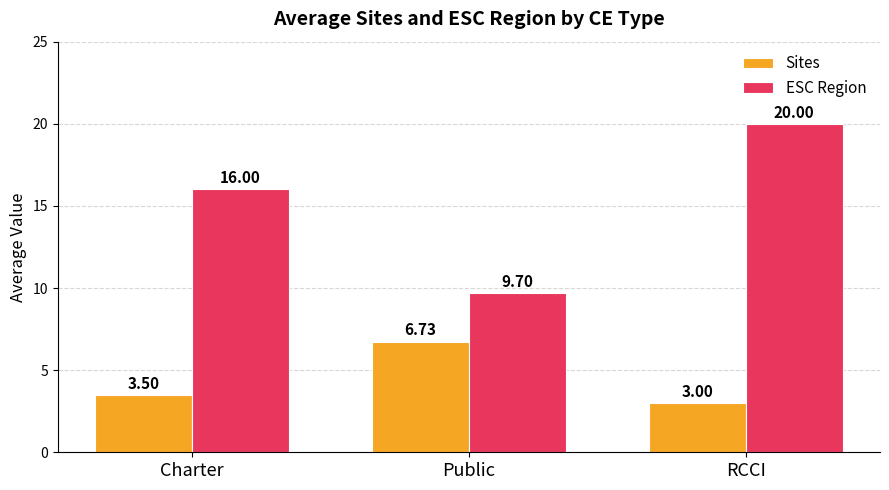

What is the spread (max minus min) of values at Public?

3.0